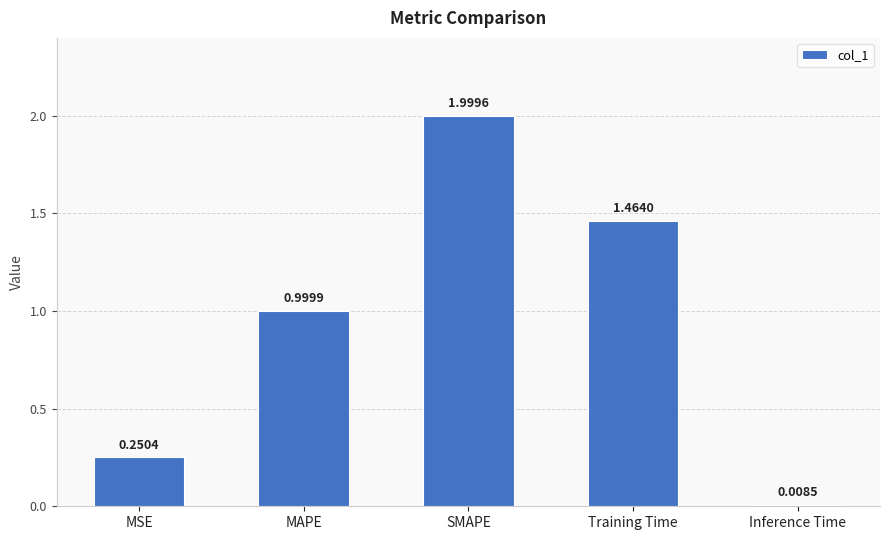

List the labels in order of value, smallest first.

Inference Time, MSE, MAPE, Training Time, SMAPE